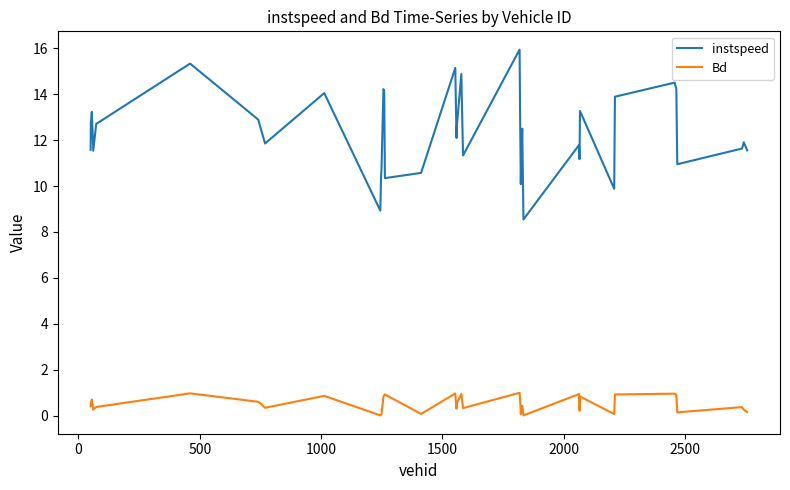

True or false: Bd and instspeed cross at least once.

False